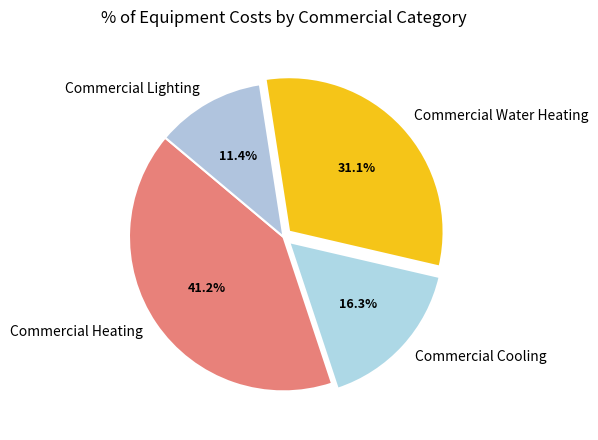

Does Commercial Heating represent more than half of the total?

No